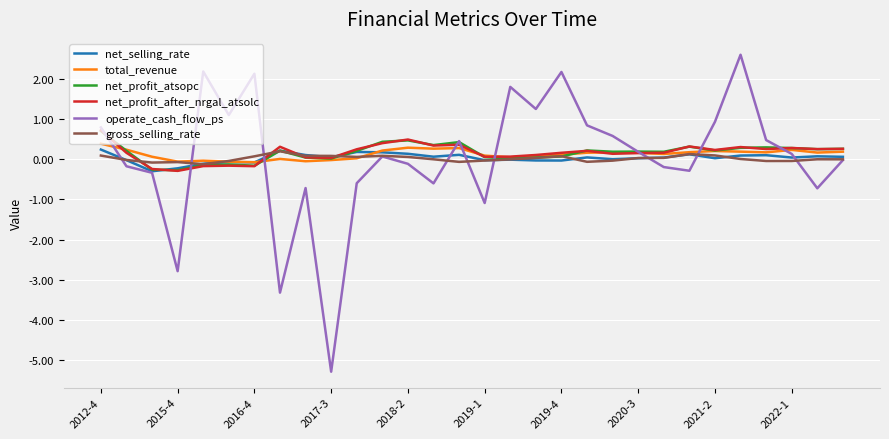

How many lines are shown in the chart?

6